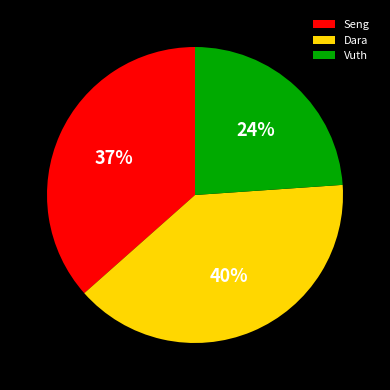

To the nearest percent, what is the difference between the largest and smallest slice percentages?

16%